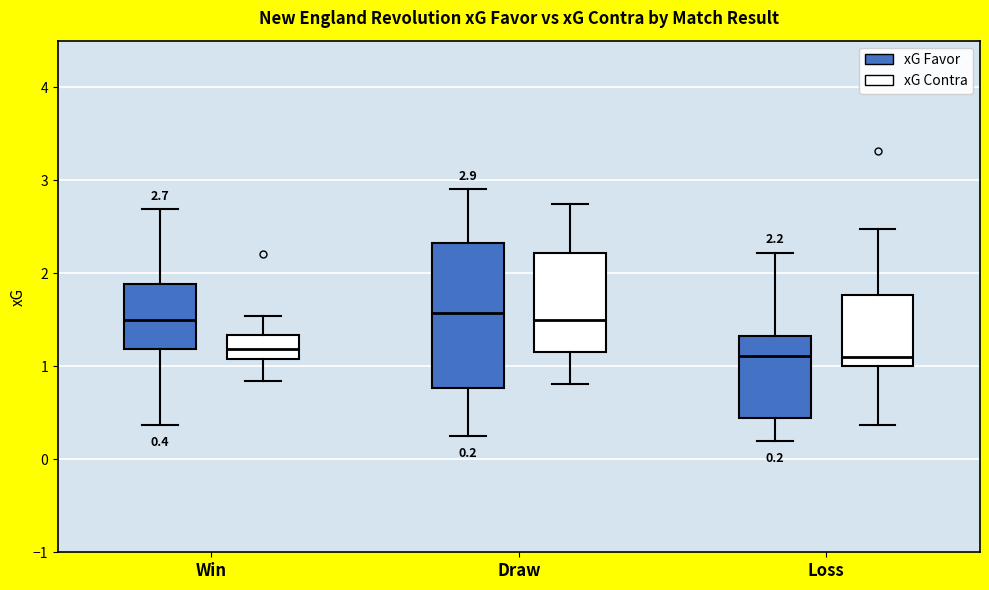

Comparing the boxes themselves (not the whiskers), which one is the tallest?

Draw (xG Favor)